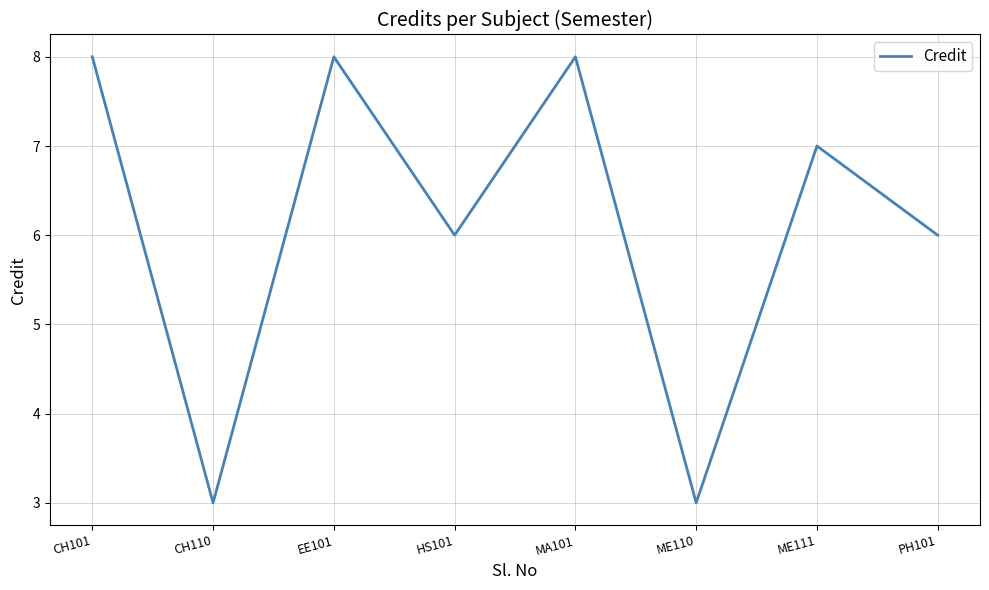

How many values are between 6 and 8?

6